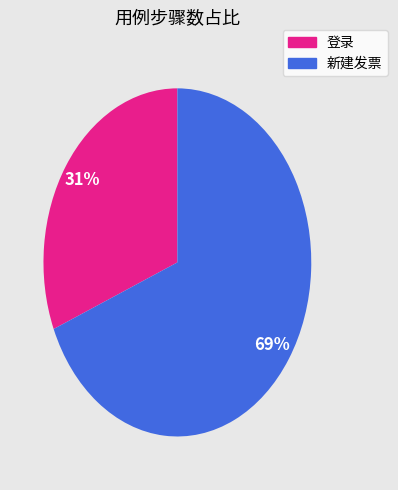

Approximately how many times larger is the value at 新建发票 compared to 登录?

2.2